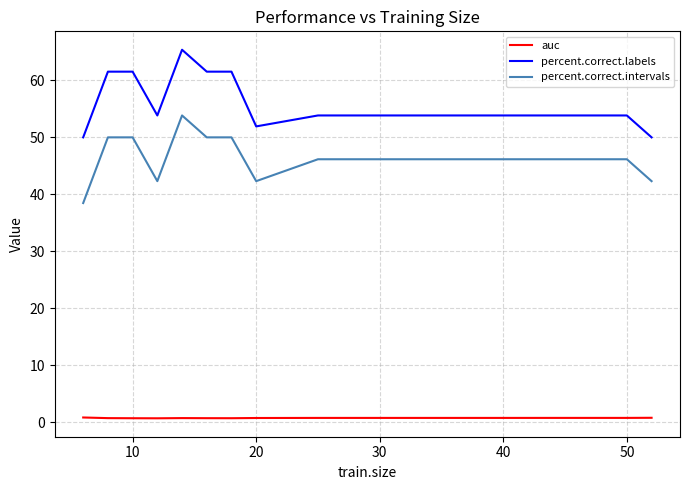

True or false: percent.correct.intervals has more than 0 points higher than both neighbors.

True